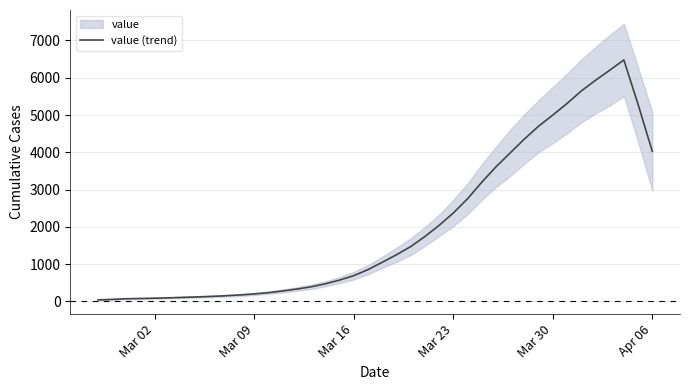

What is the difference between the maximum and minimum values?

6437.0